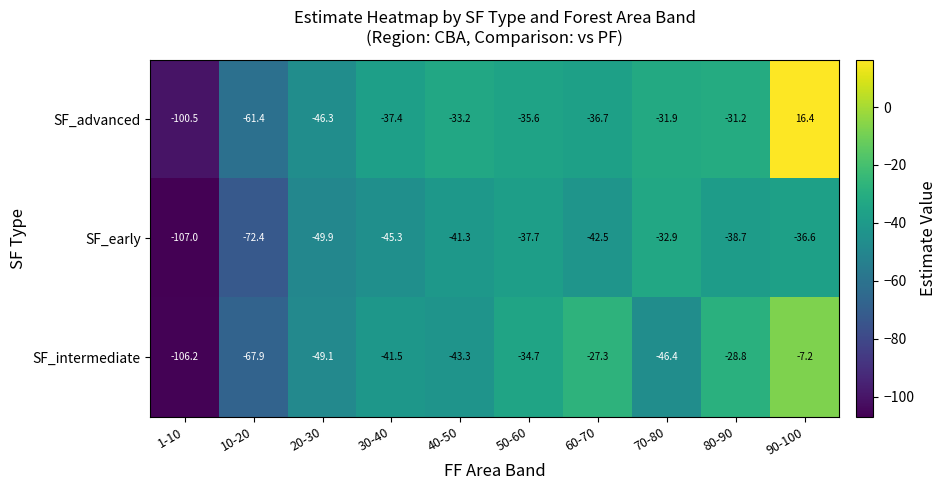

At 10-20, list the series in order from smallest to largest.

SF_early, SF_intermediate, SF_advanced